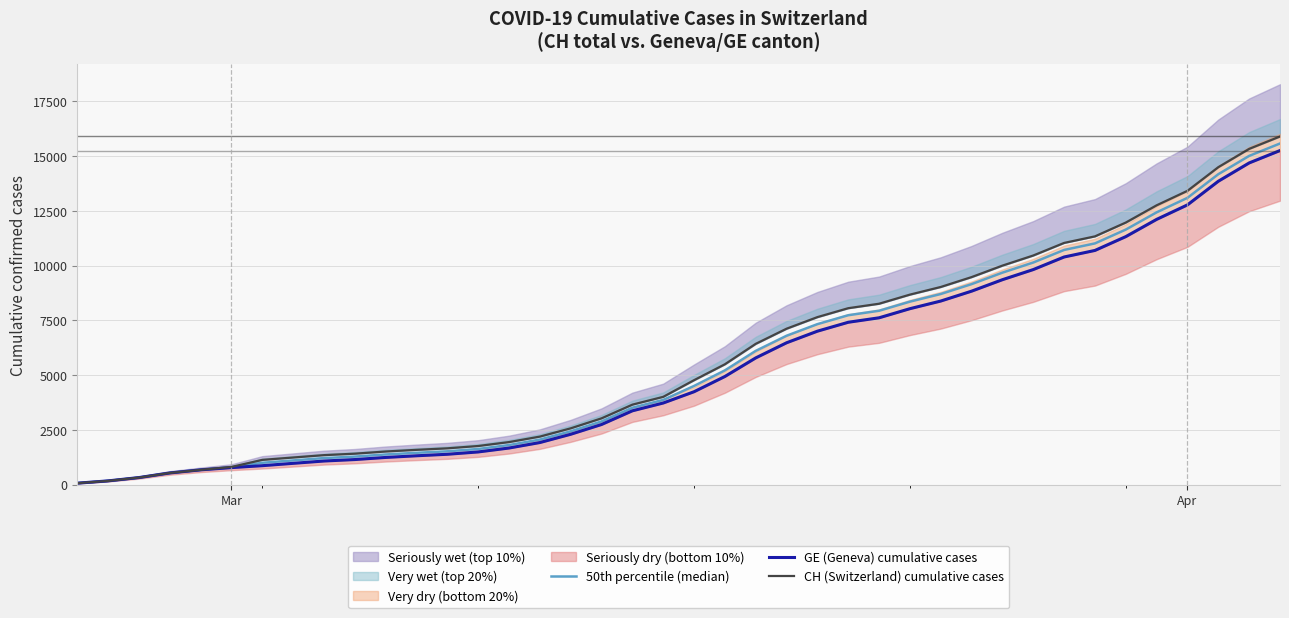

True or false: 50th percentile (median) and CH (Switzerland) cumulative cases cross at least once.

False